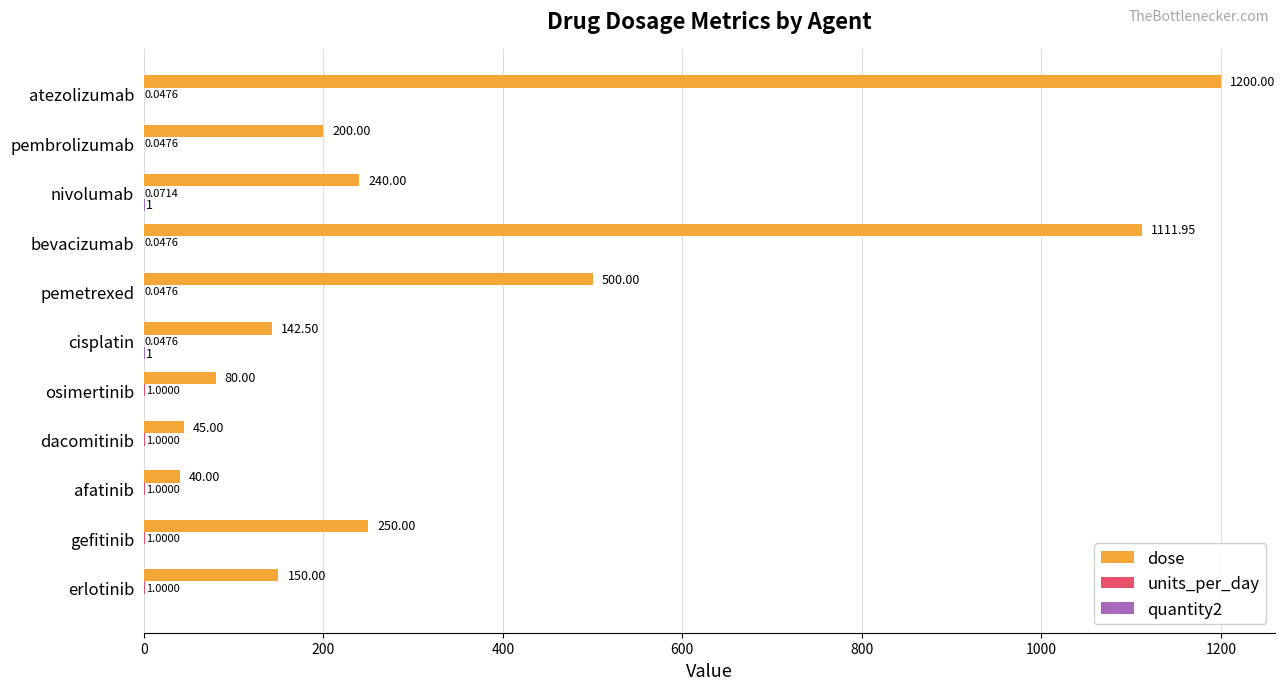

Which series changed the most between gefitinib and atezolizumab?

dose